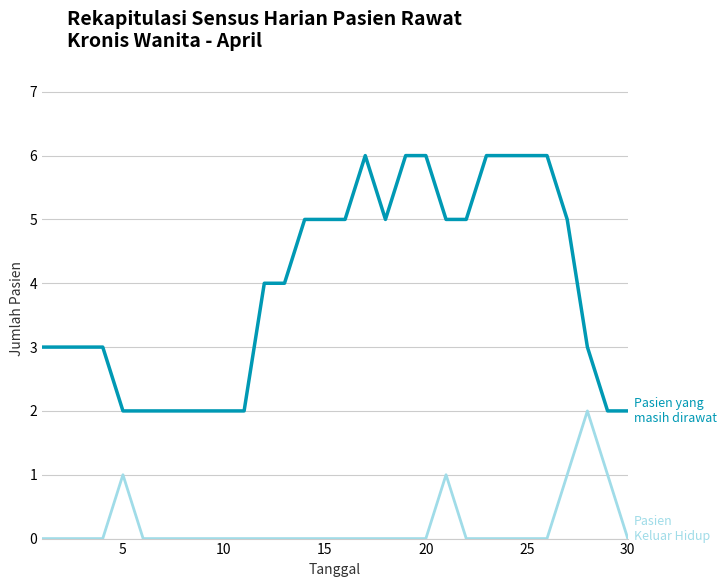

Reading left to right, what are all the values shown in this chart?

Pasien yang masih dirawat: 3	3	3	3	2	2	2	2	2	2	2	4	4	5	5	5	6	5	6	6	5	5	6	6	6	6	5	3	2	2
Pasien Keluar Hidup: 0	0	0	0	1	0	0	0	0	0	0	0	0	0	0	0	0	0	0	0	1	0	0	0	0	0	1	2	1	0